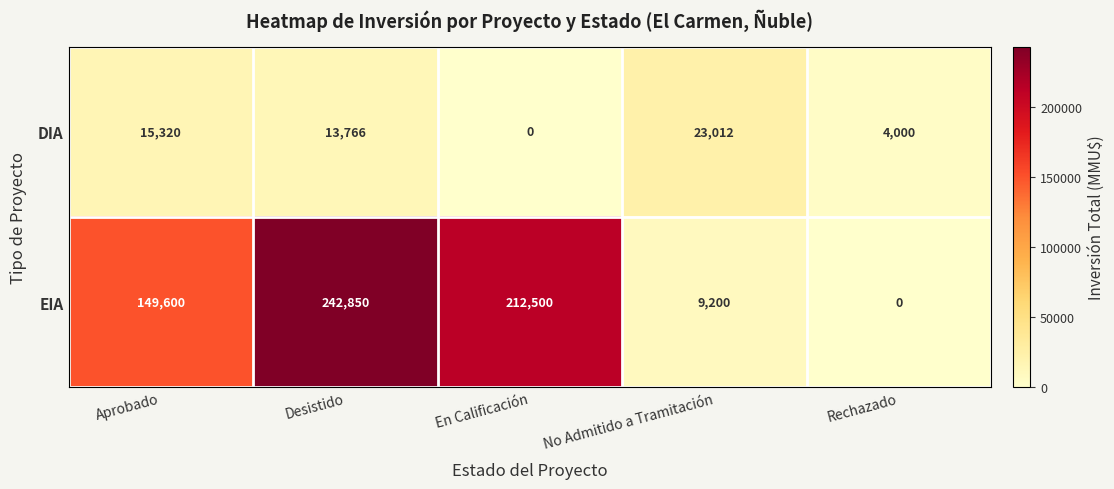

How many positive values does the DIA series have?

4